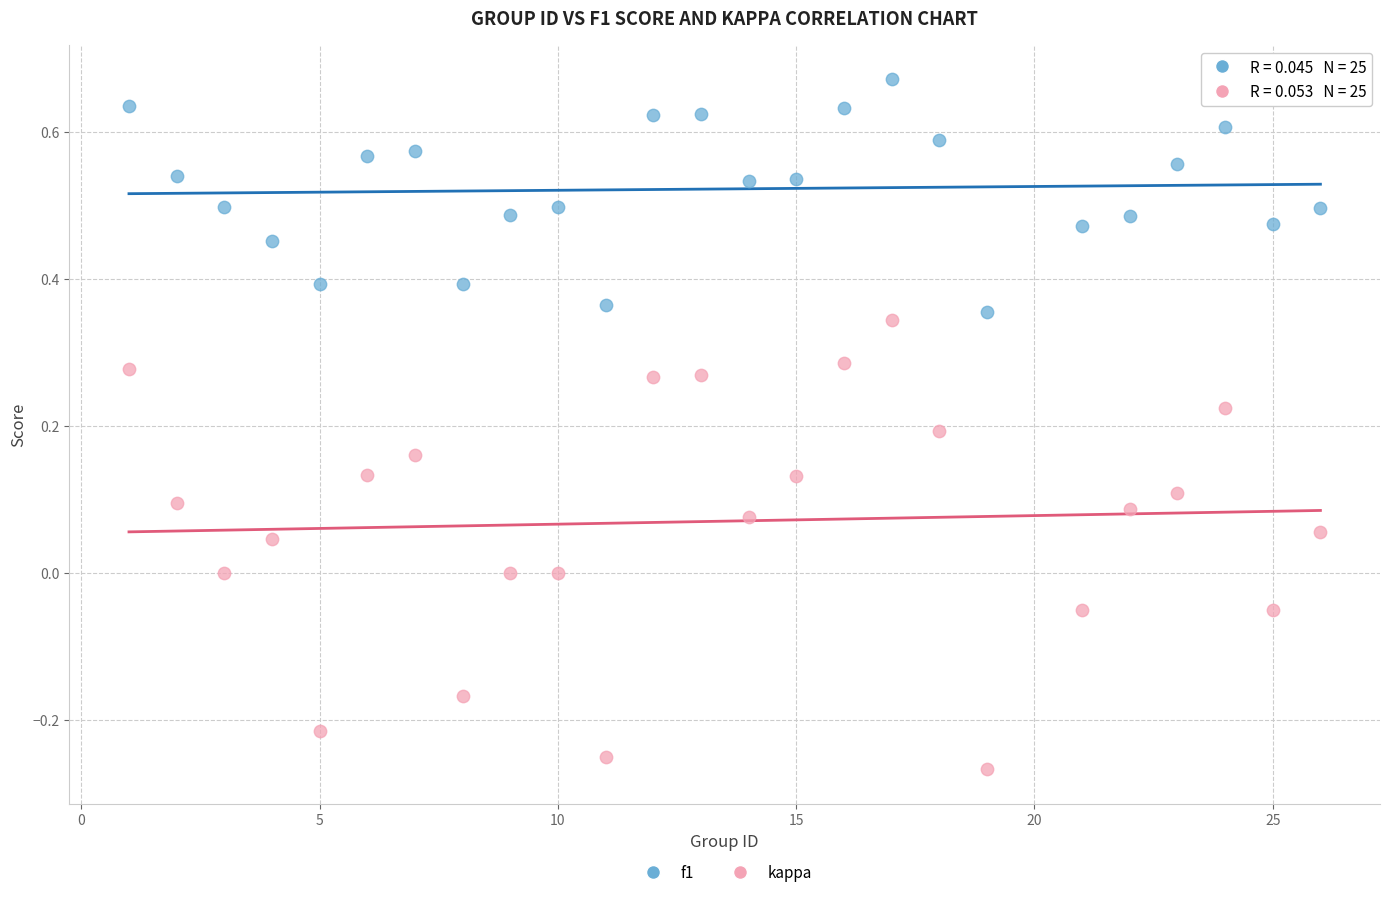

Which series reaches the minimum Y coordinate?

kappa